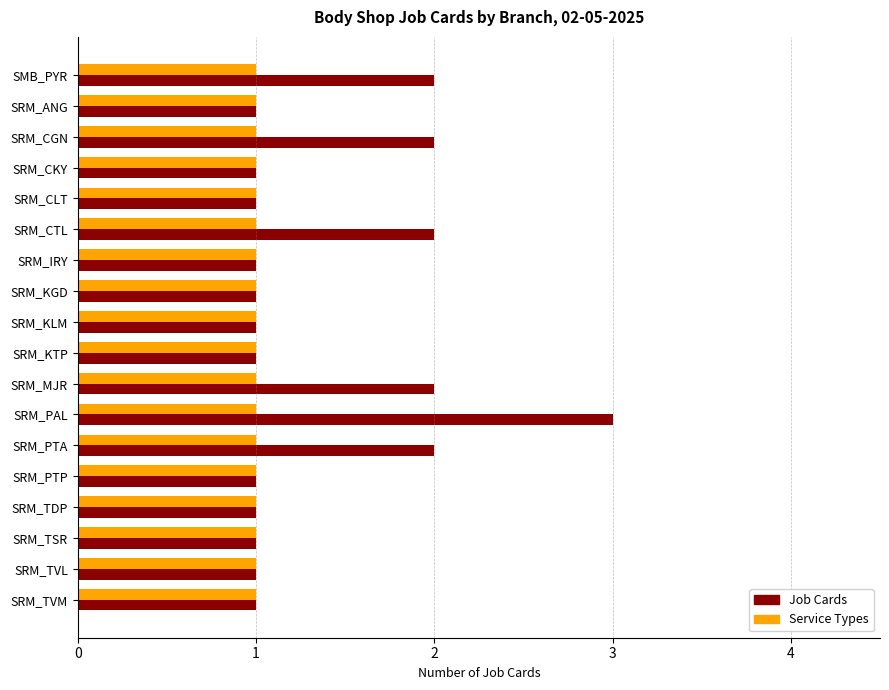

What is the sum of all Service Types values?

18